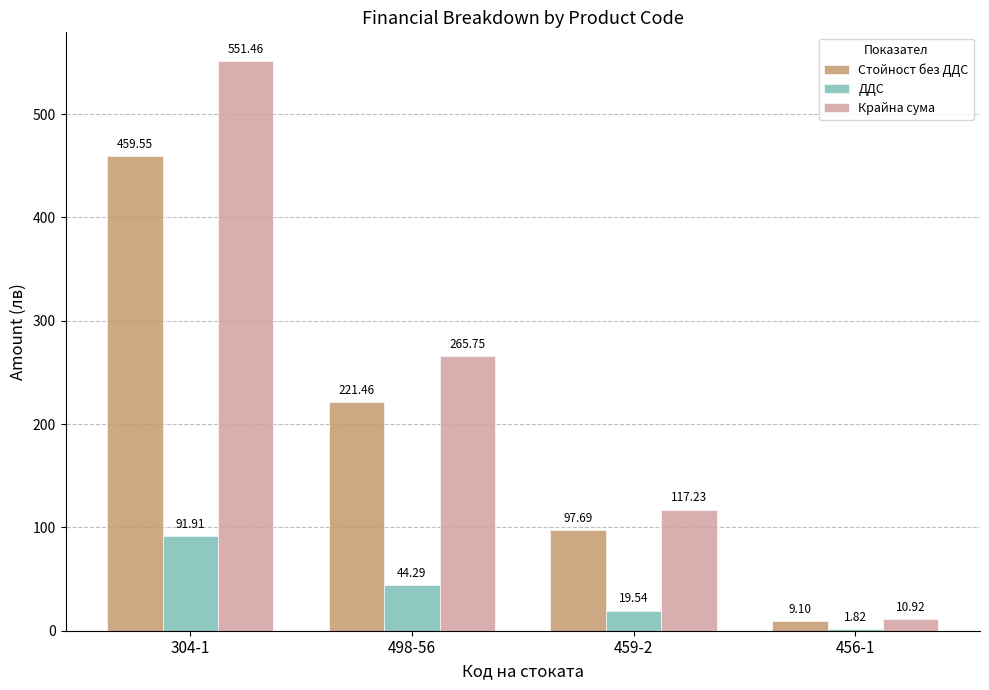

What is the maximum value for ДДС?

91.9